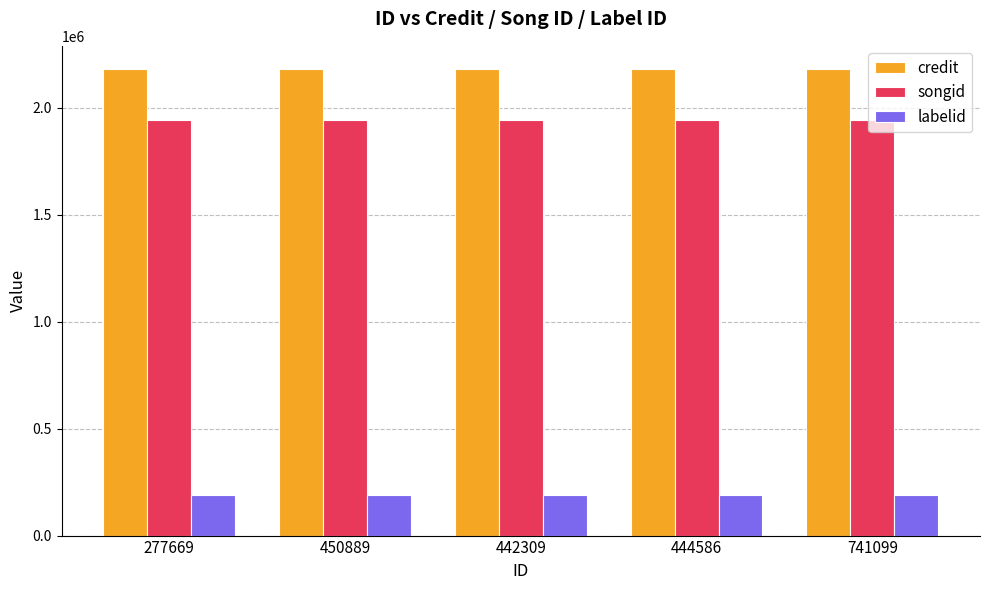

What is the difference between the highest and lowest values at 450889?

1992313